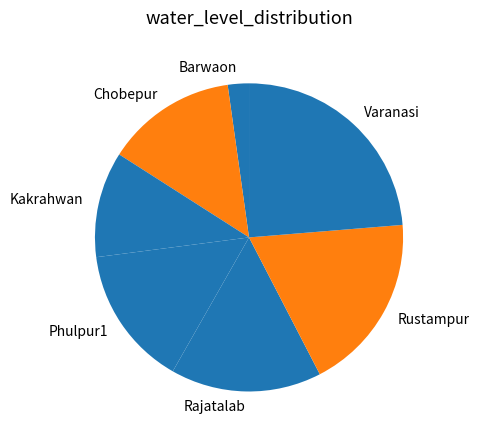

Which slice is the smallest?

Barwaon